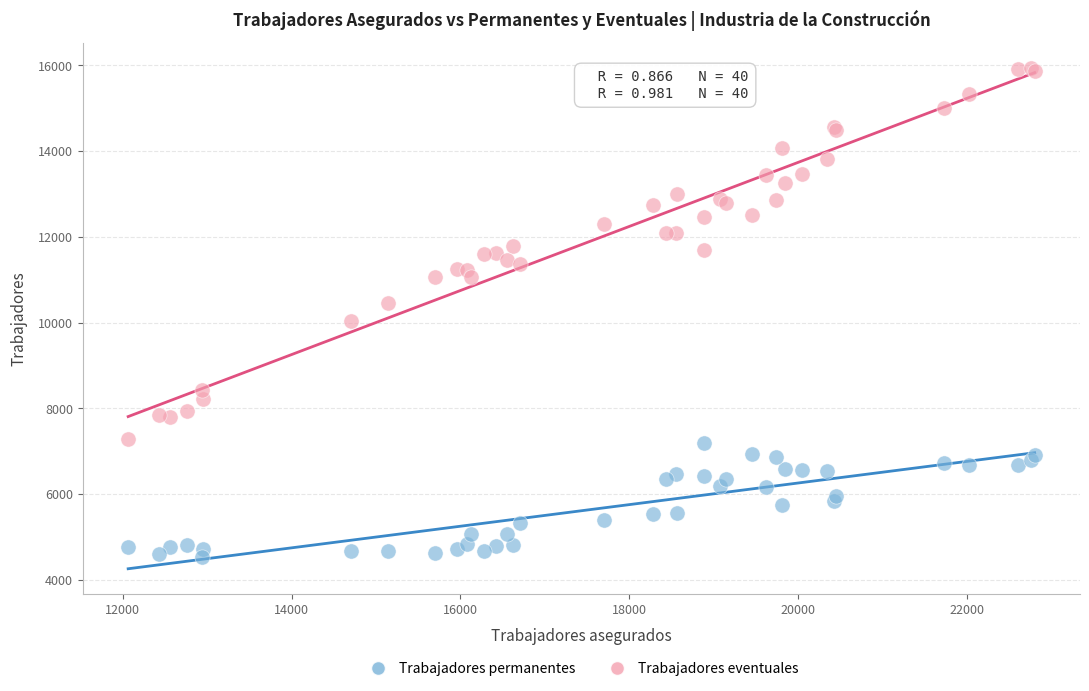

Which series contains the highest Y value?

Trabajadores eventuales